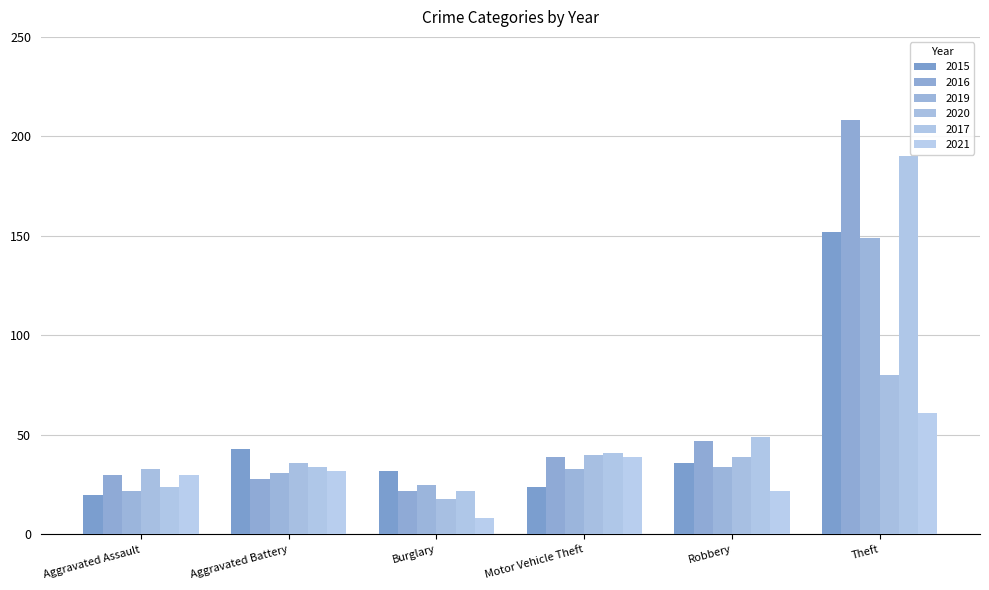

How many distinct data groups are displayed?

6